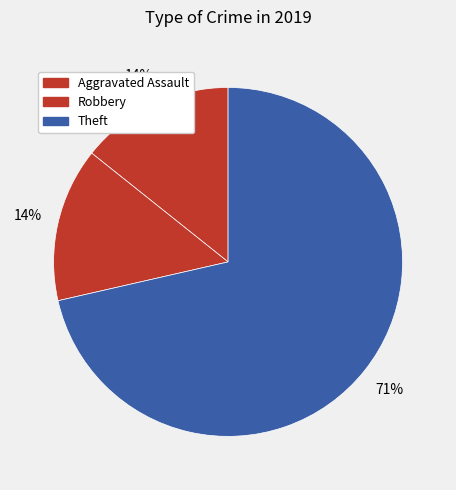

How many slices are in this pie chart?

3